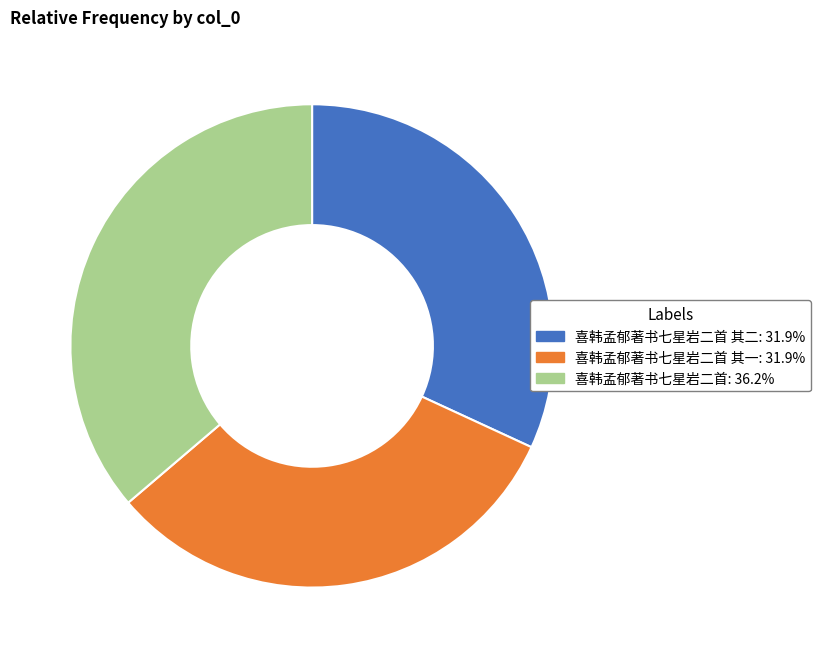

Does any single category account for the majority?

No